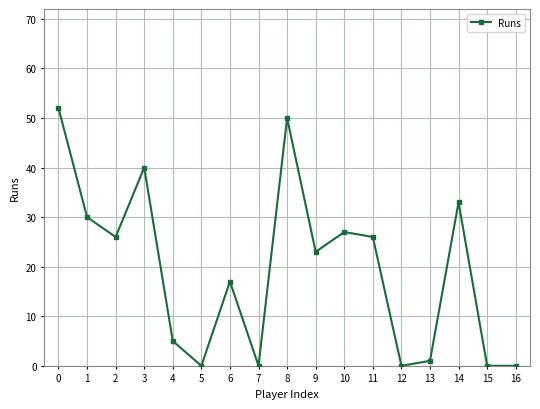

Is it true that the value at 5 is -21?

False